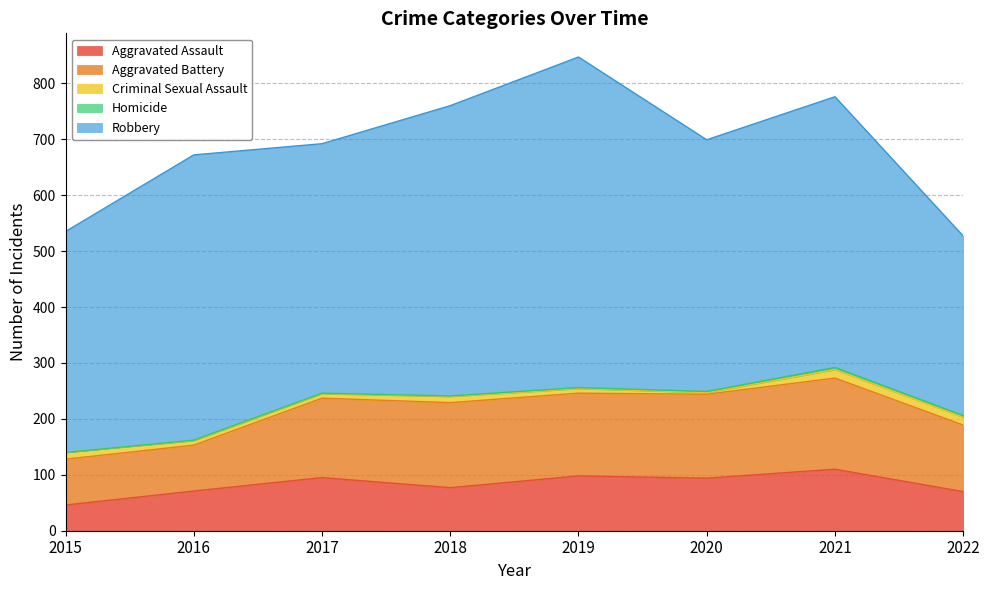

List the series in order of their peak value, highest first.

Robbery, Aggravated Battery, Aggravated Assault, Criminal Sexual Assault, Homicide